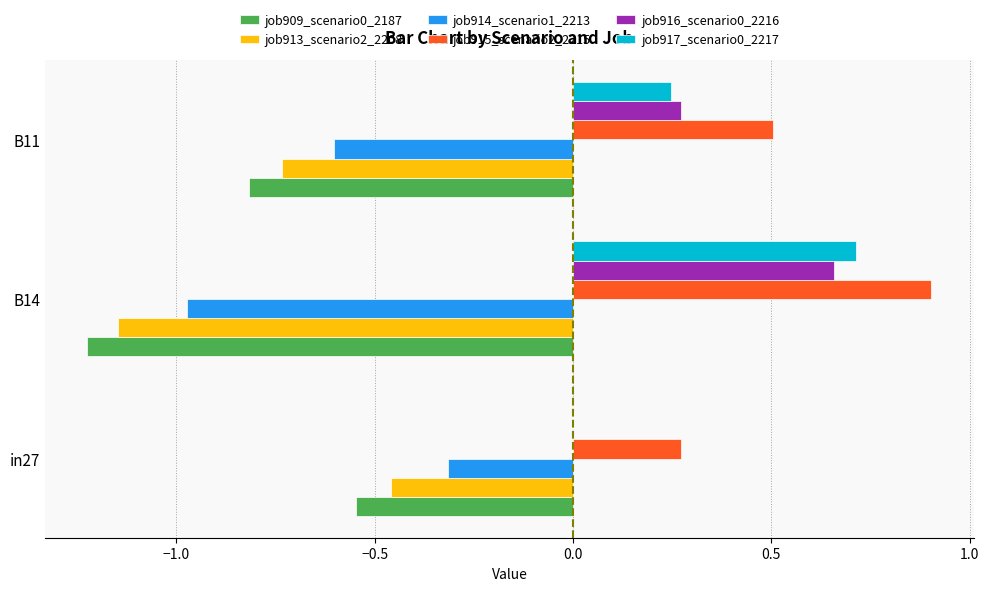

What is the highest value of the job914_scenario1_2213 series?

-0.3